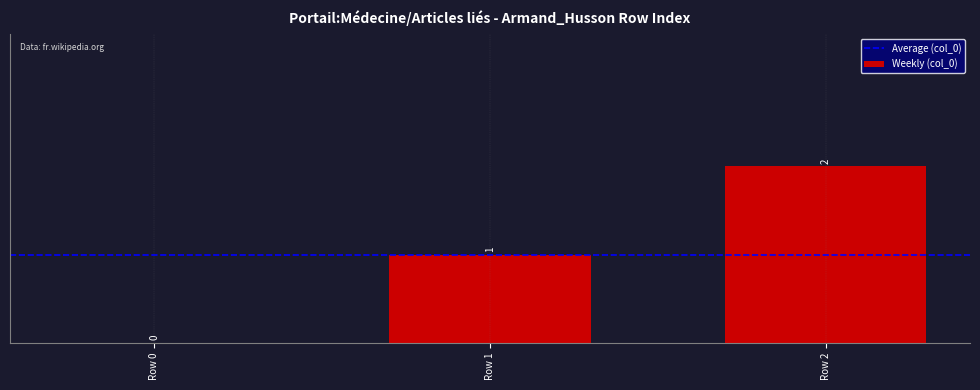

How many positive values are there?

2